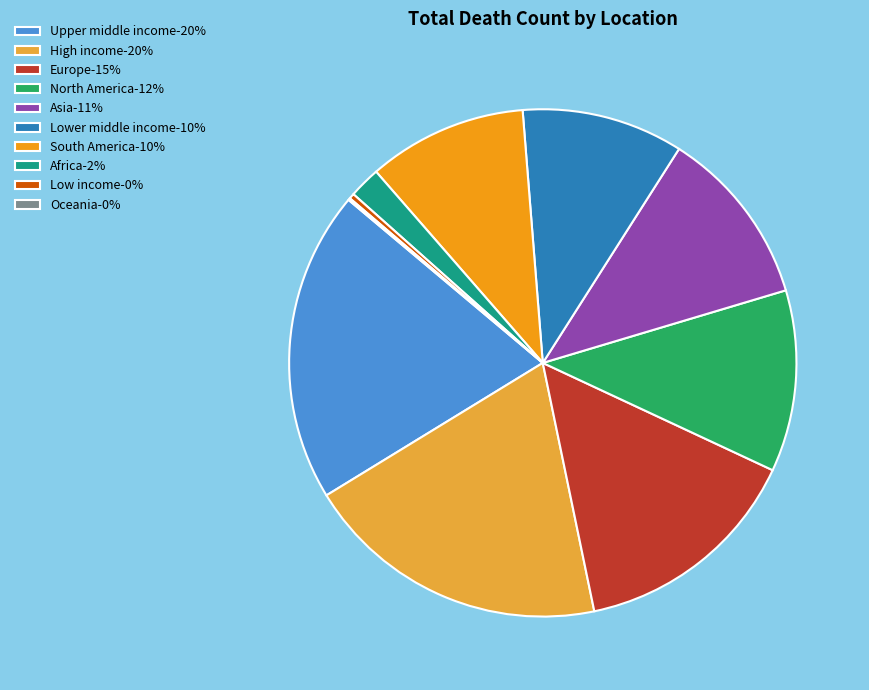

Do South America-10% and Low income-0% together represent more than half of the pie?

No